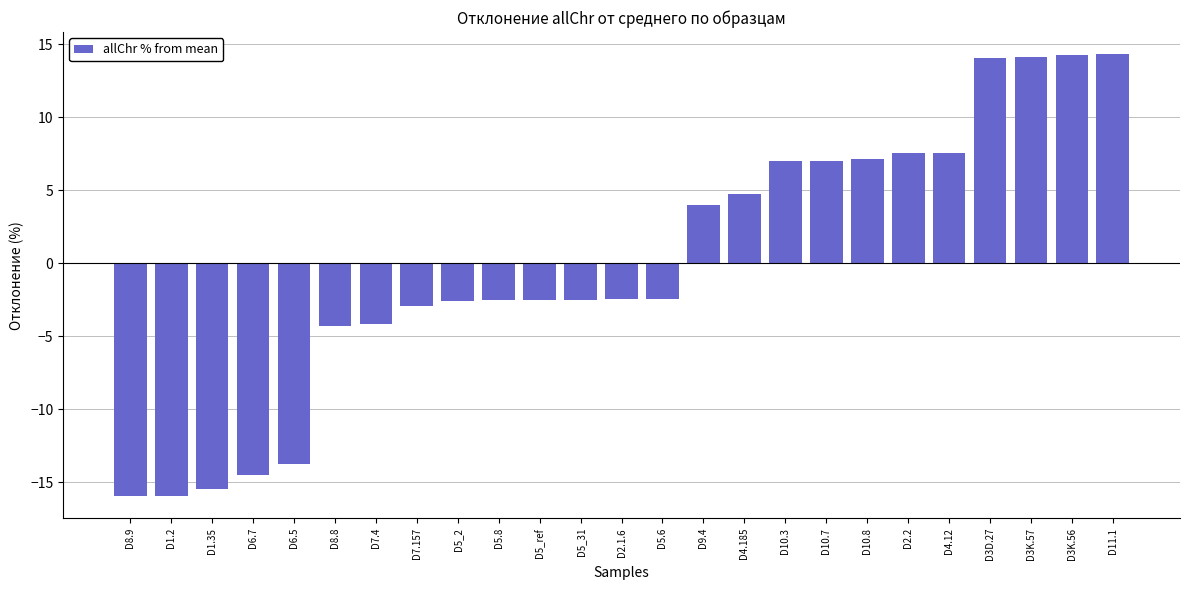

What is the change in value from D2.1.6 to D3K.57?

+16.6